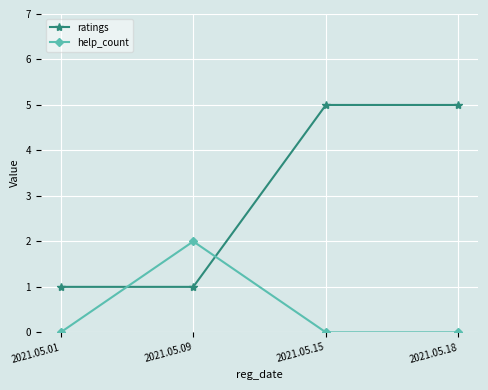

What is the maximum value shown in the chart?

5